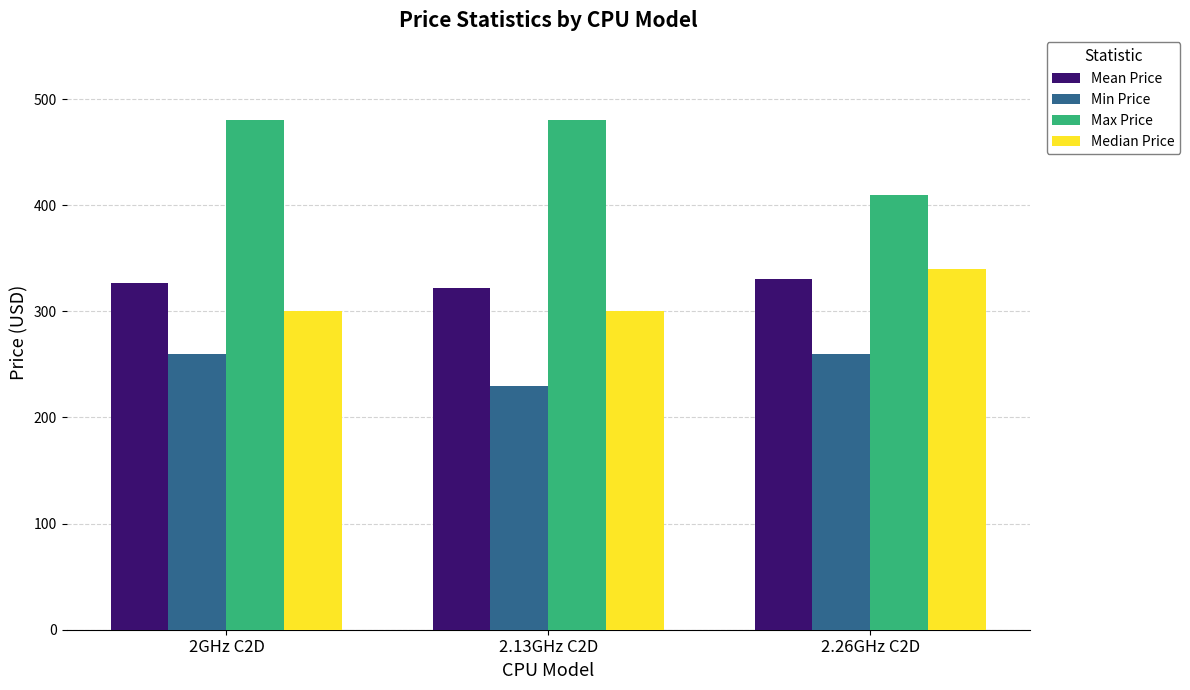

What value does the Min Price series have at 2GHz C2D?

260.0